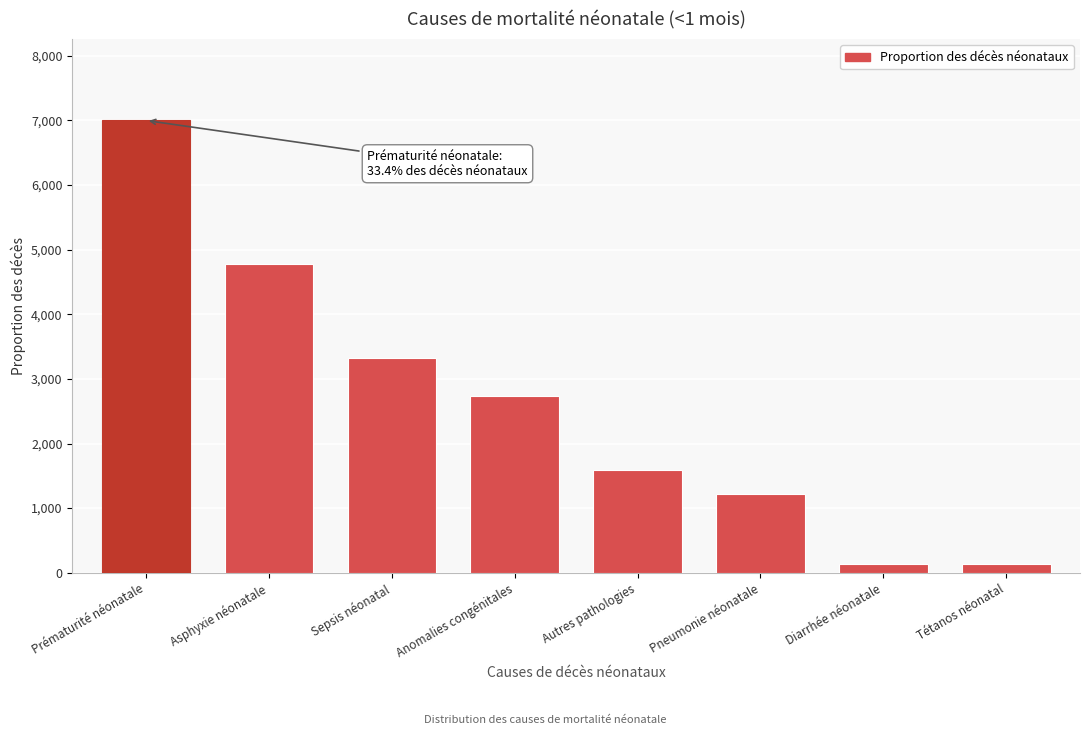

What is the difference between the maximum and second lowest values?

6865.4